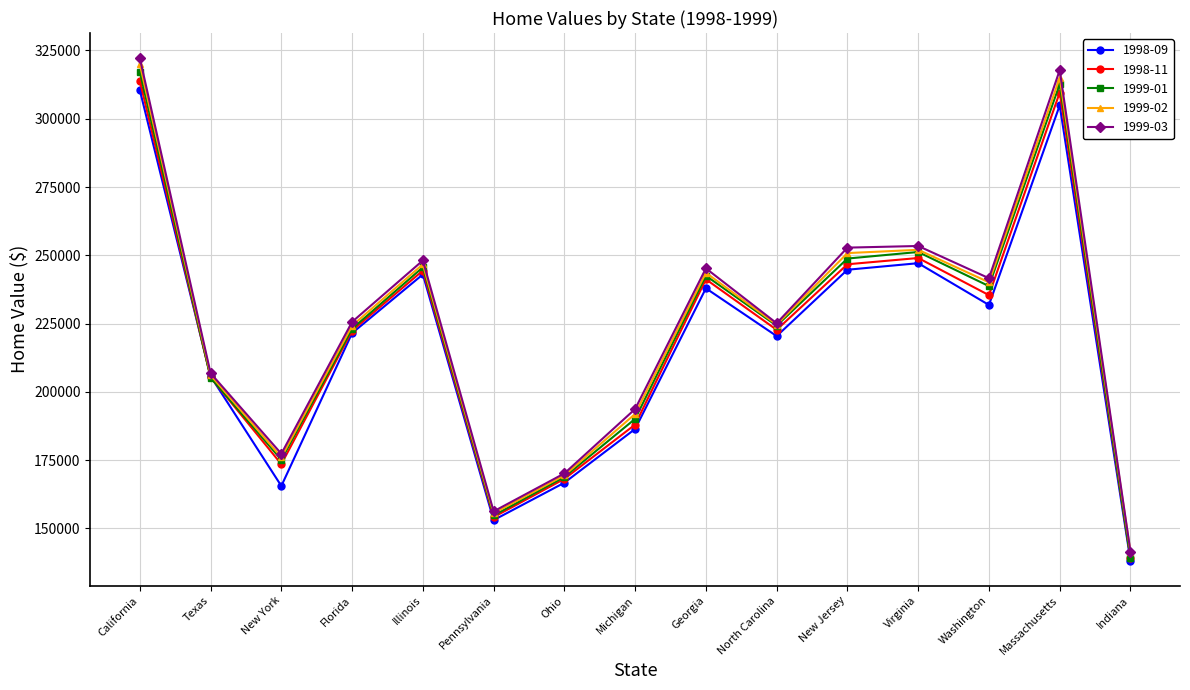

True or false: 1999-03 has more than 0 interior local peaks.

True